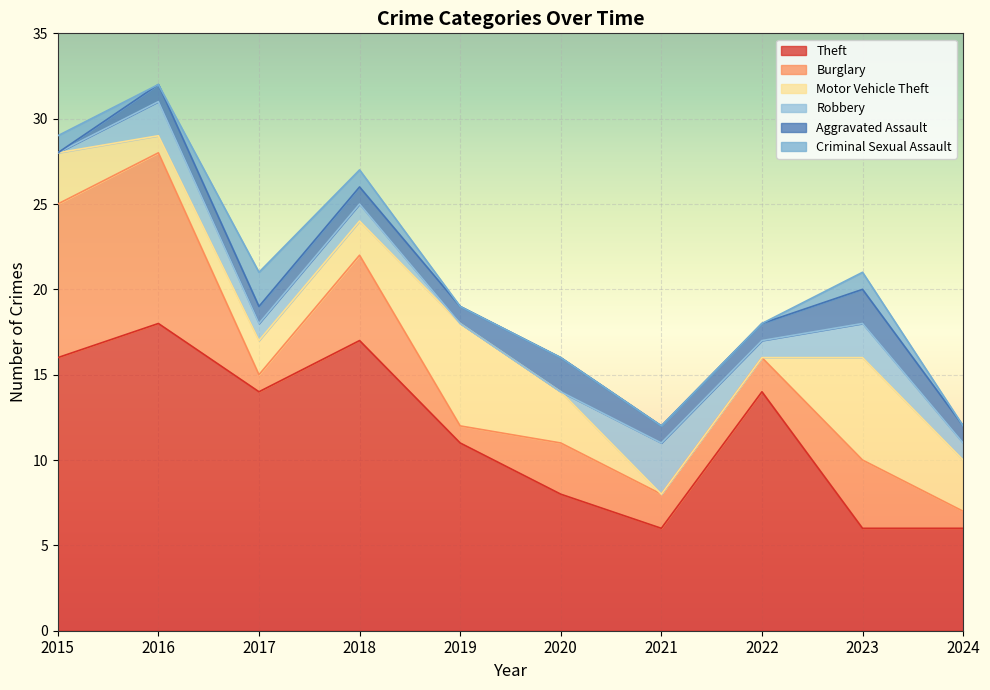

At which category is the sum across all series the highest?

2016